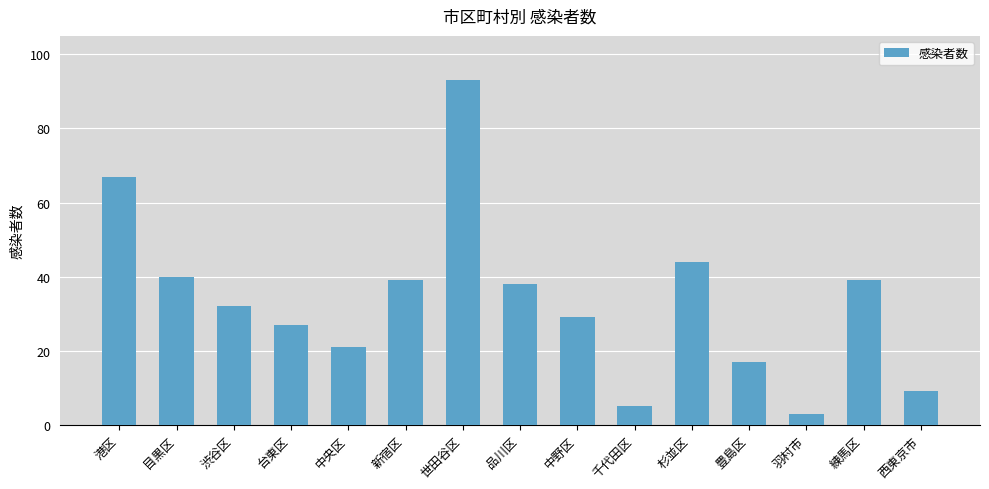

Does the chart contain any negative values?

No